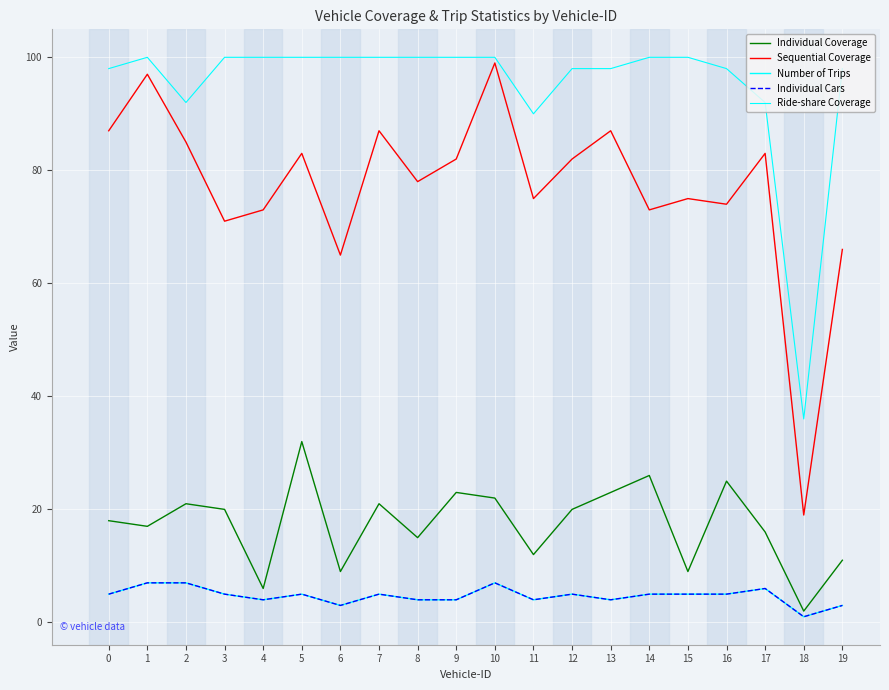

What is the difference between the Ride-share Coverage values at 4 and 13?

2